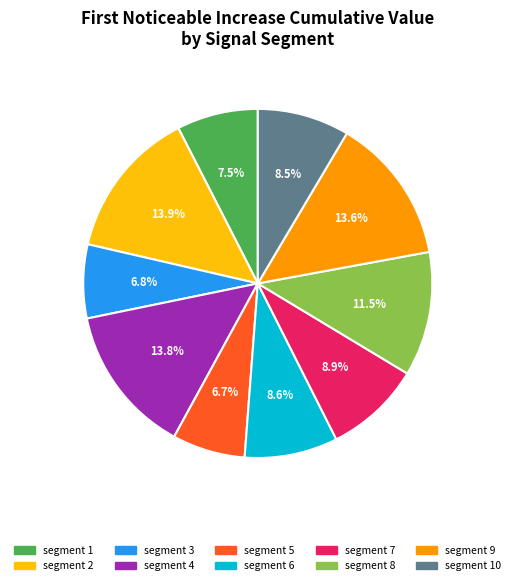

Does segment 4 represent more than half of the total?

No